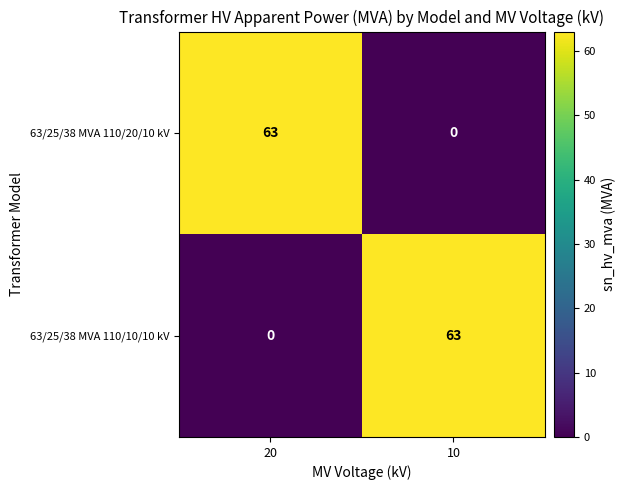

Reading left to right, what are all the values shown in this chart?

63/25/38 MVA 110/20/10 kV: 63	0
63/25/38 MVA 110/10/10 kV: 0	63